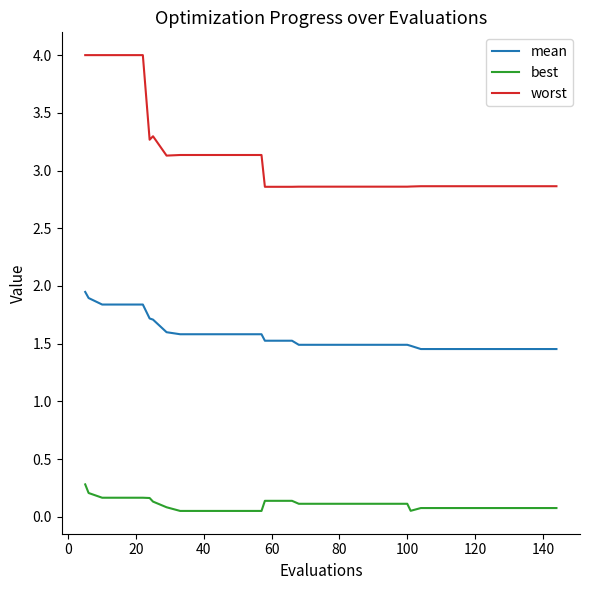

Which series has the largest total across all categories?

worst